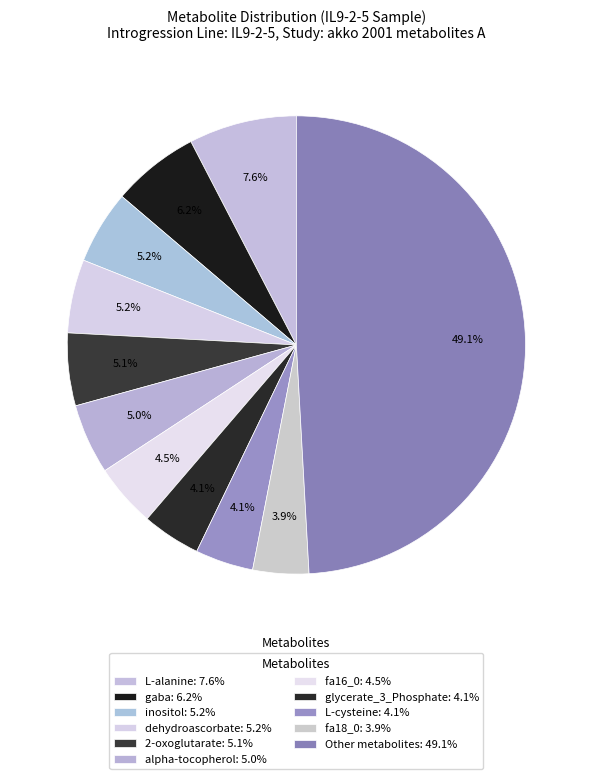

Count the number of slices in the pie.

11